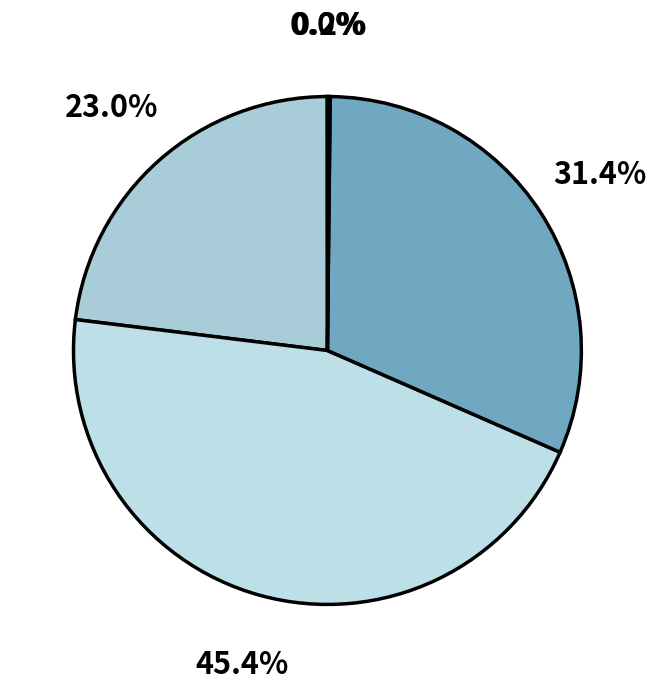

To the nearest percent, what is the difference between the largest and smallest slice percentages?

45%